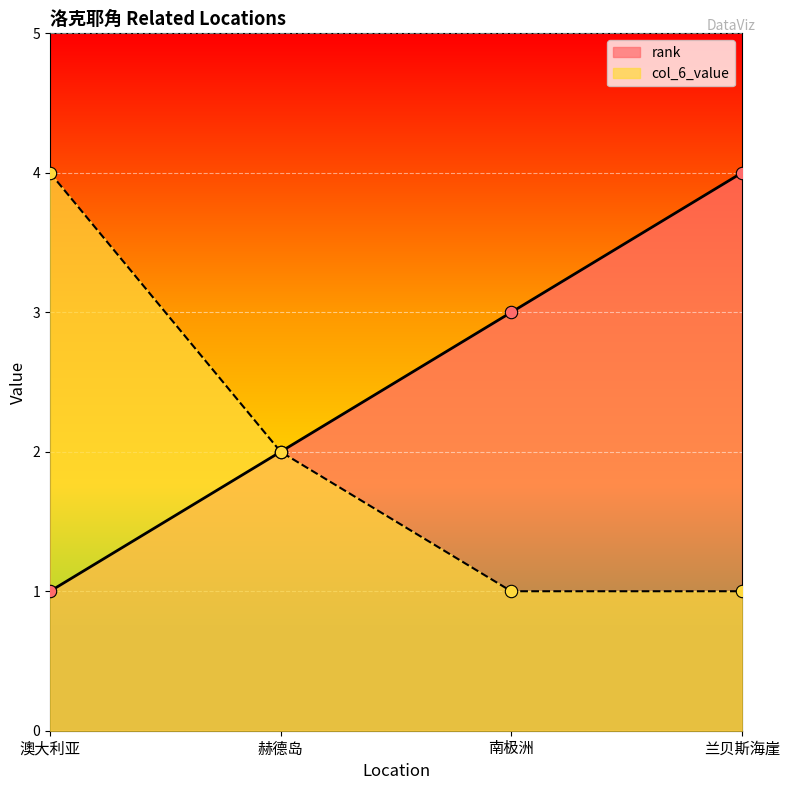

Which series has the widest spread of Y values?

rank